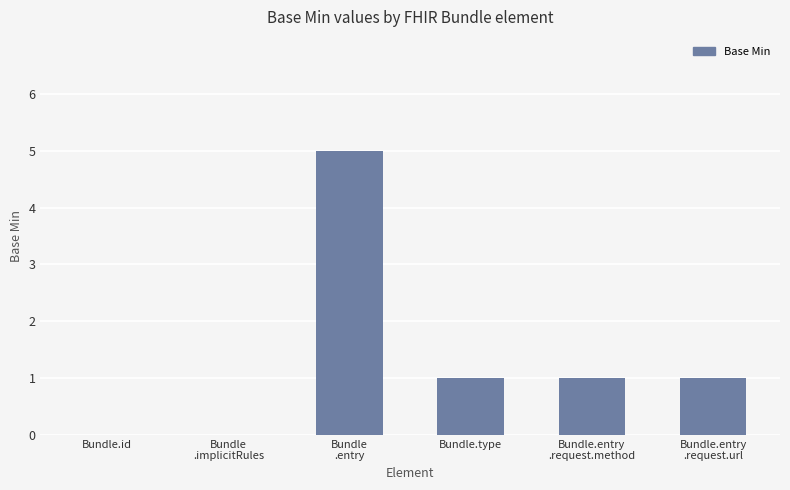

The value at Bundle.type is 0. True or false?

False